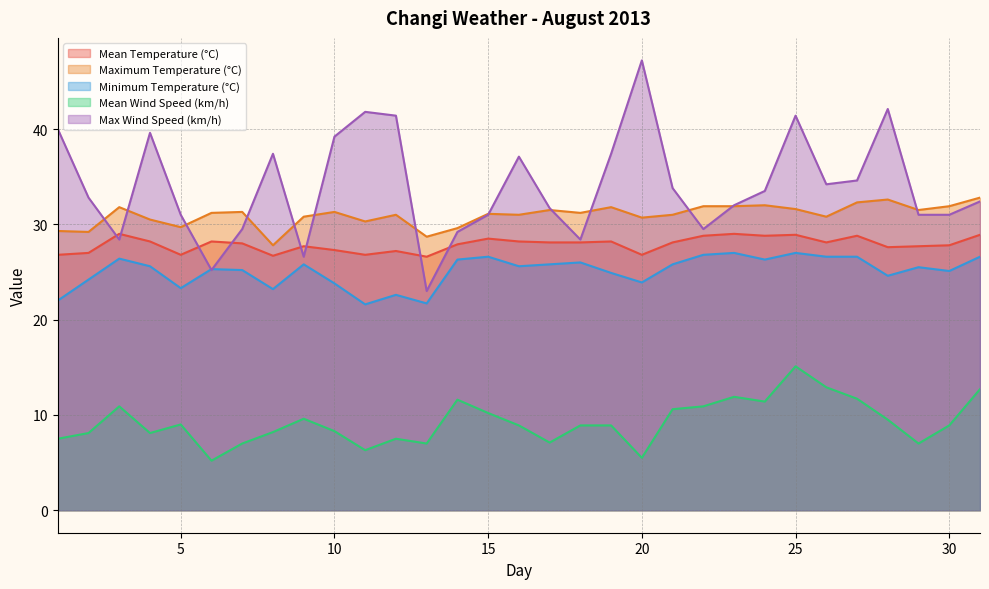

What are all the series names shown in the legend?

Mean Temperature (°C), Maximum Temperature (°C), Minimum Temperature (°C), Mean Wind Speed (km/h), Max Wind Speed (km/h)